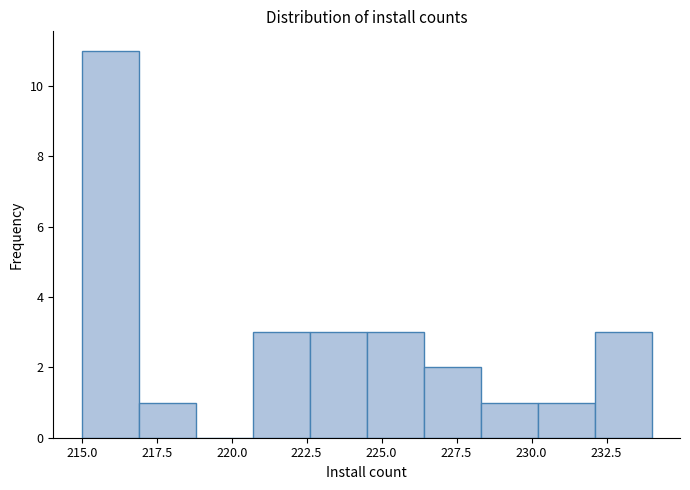

Around what value on the x-axis is the tallest bar? Give the approximate position of its centre, as read against the axis.

216.0